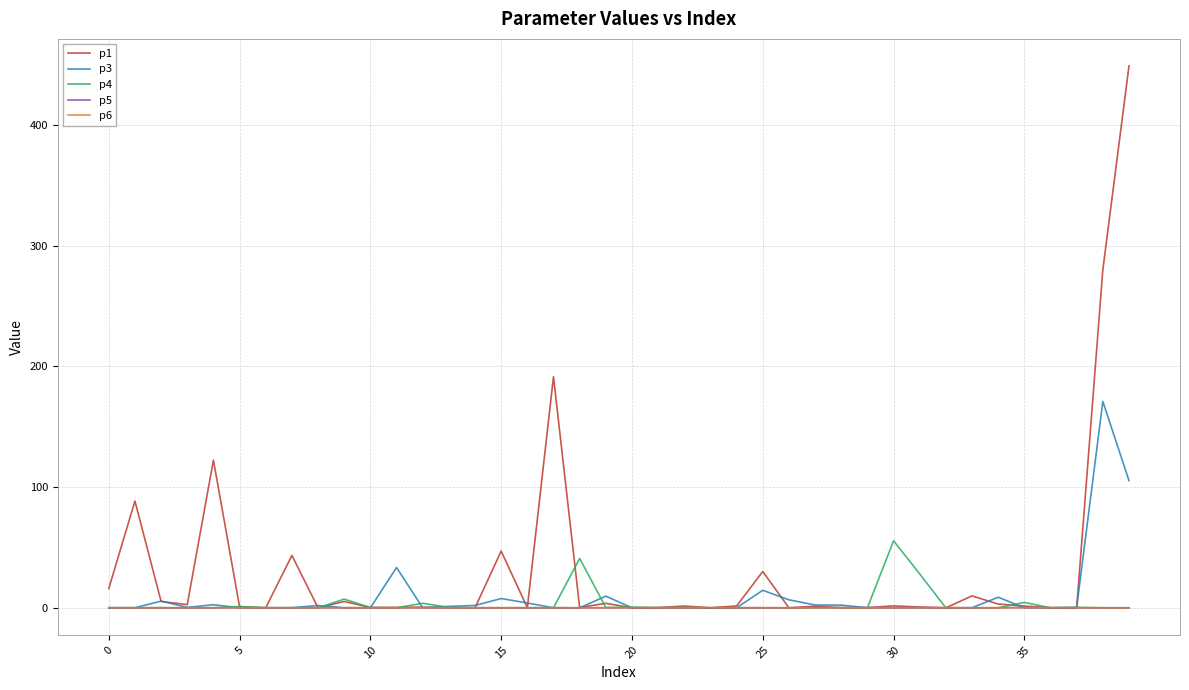

Which series has the largest range (max minus min)?

p1